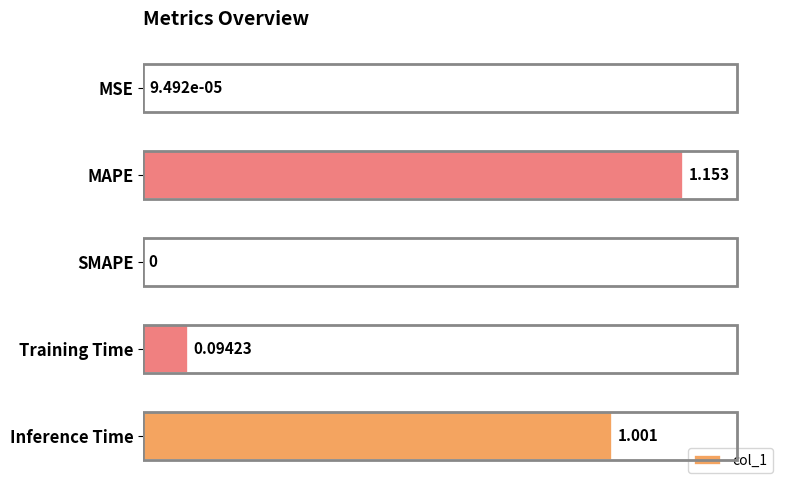

Which has a higher value, MSE or MAPE?

MAPE